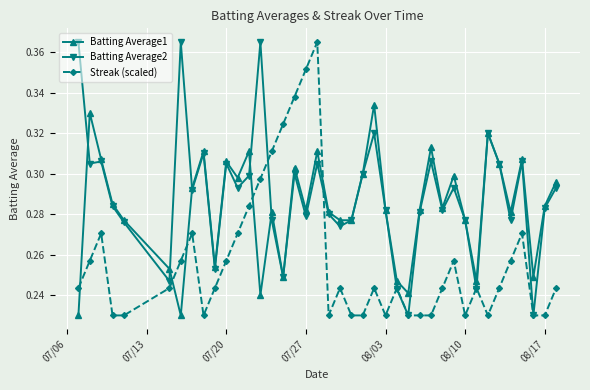

True or false: Streak (scaled) has more than 2 interior local peaks.

True